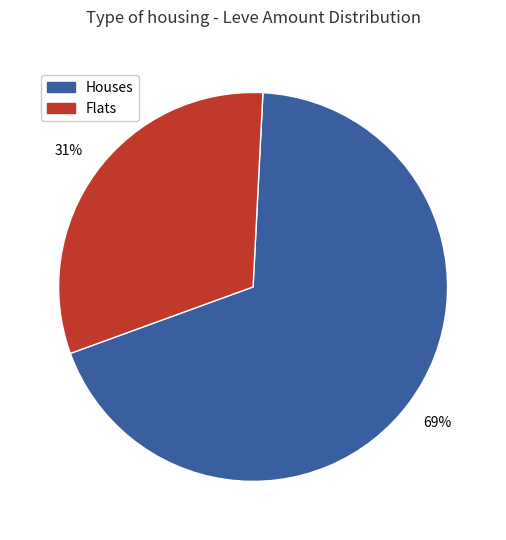

How many segments does this pie chart have?

2